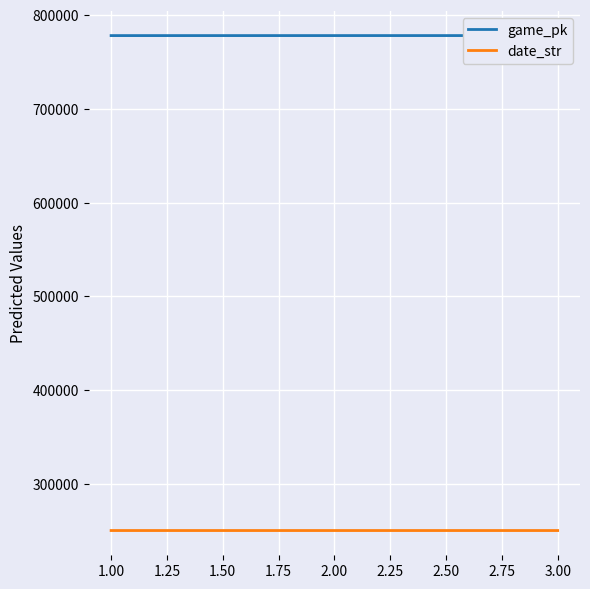

The value of date_str at 1.00 is 447129. True or false?

False